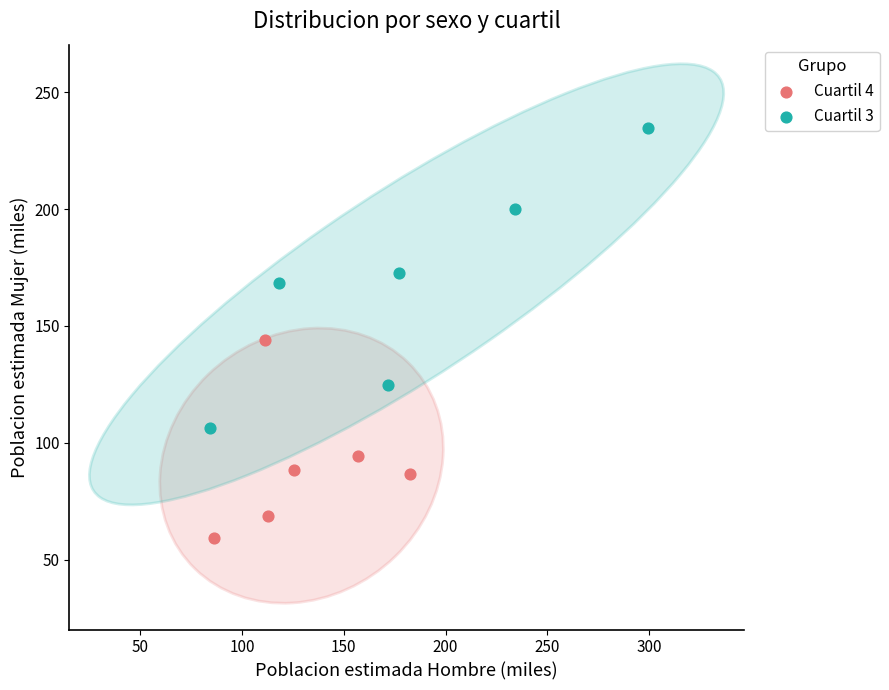

Which series has the widest spread of Y values?

Cuartil 3